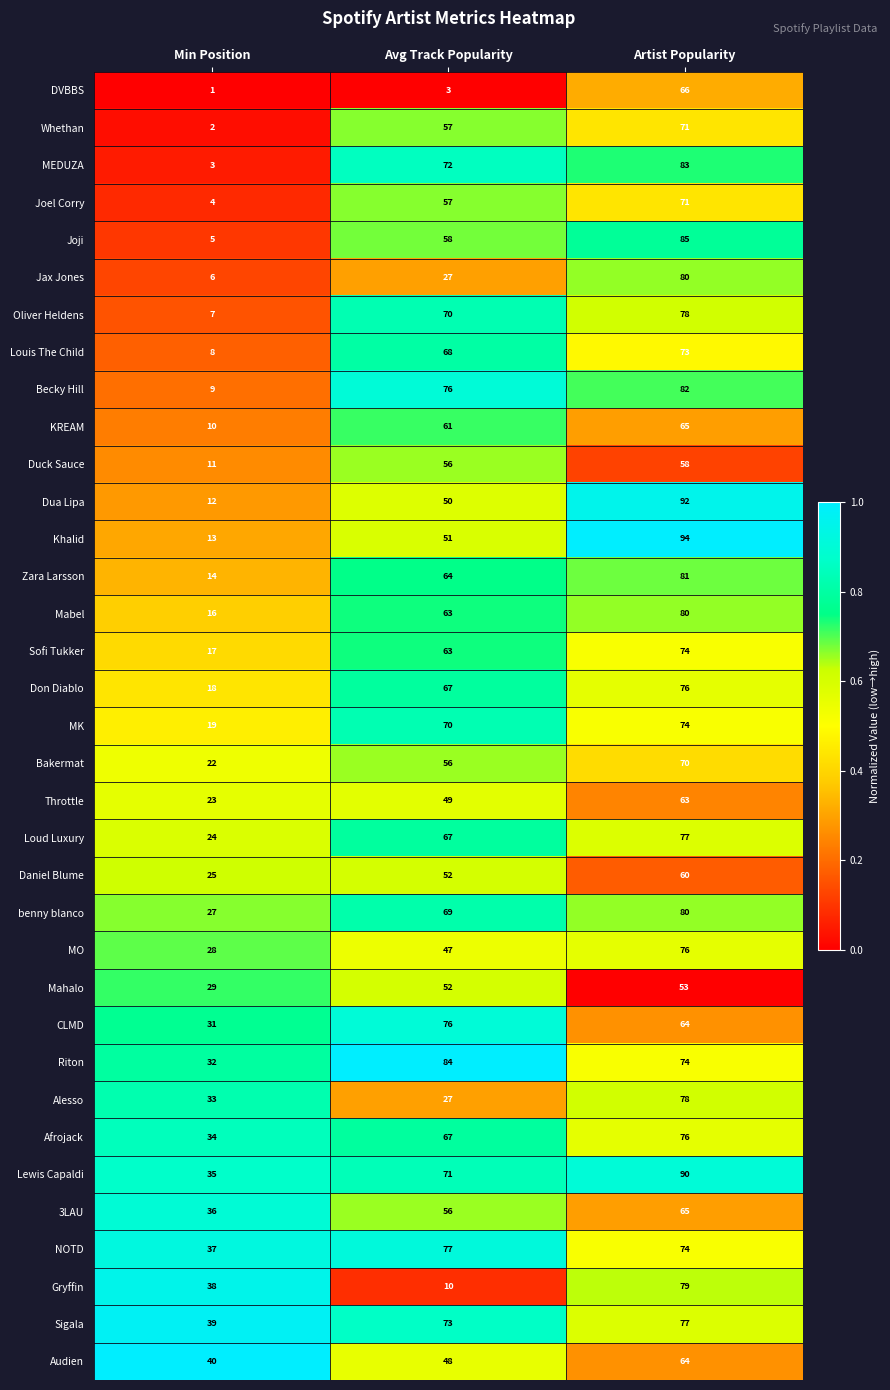

What is the spread (max minus min) of values at Min Position?

39